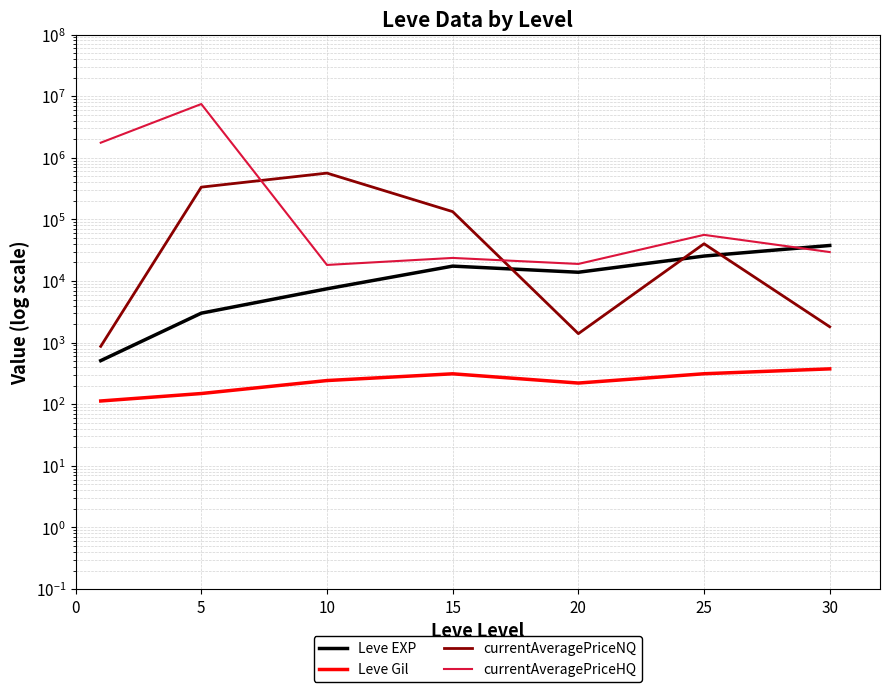

What is the approximate value of Leve Gil at 20?

220.8